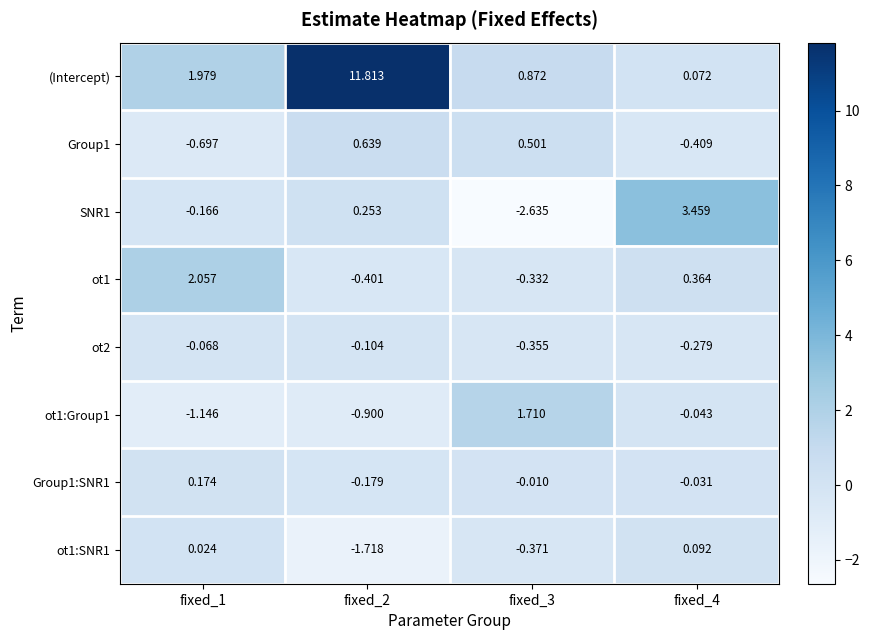

Which series has the largest range (max minus min)?

(Intercept)